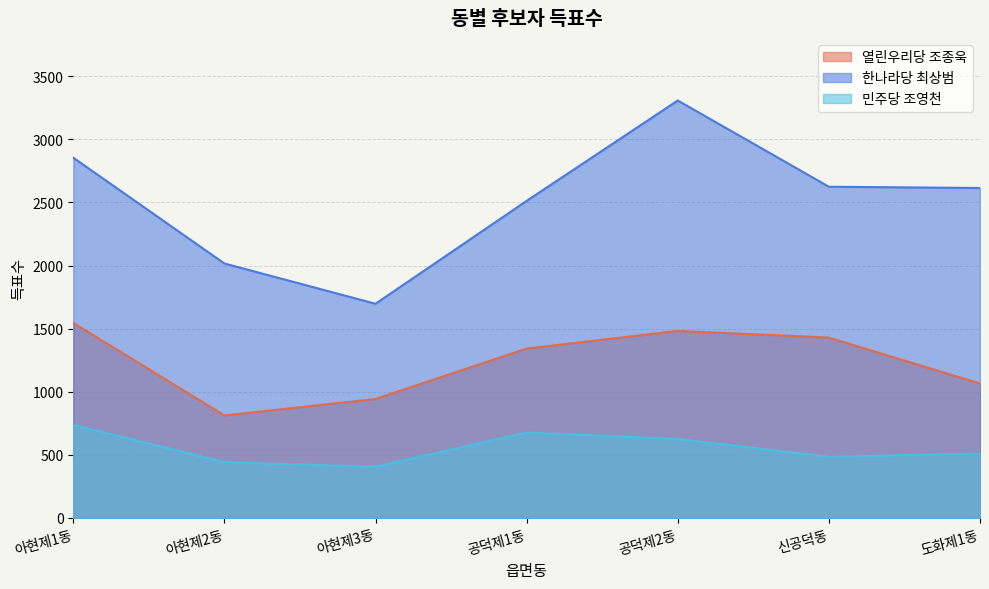

True or false: 열린우리당 조종욱 and 한나라당 최상범 intersect in this chart.

False